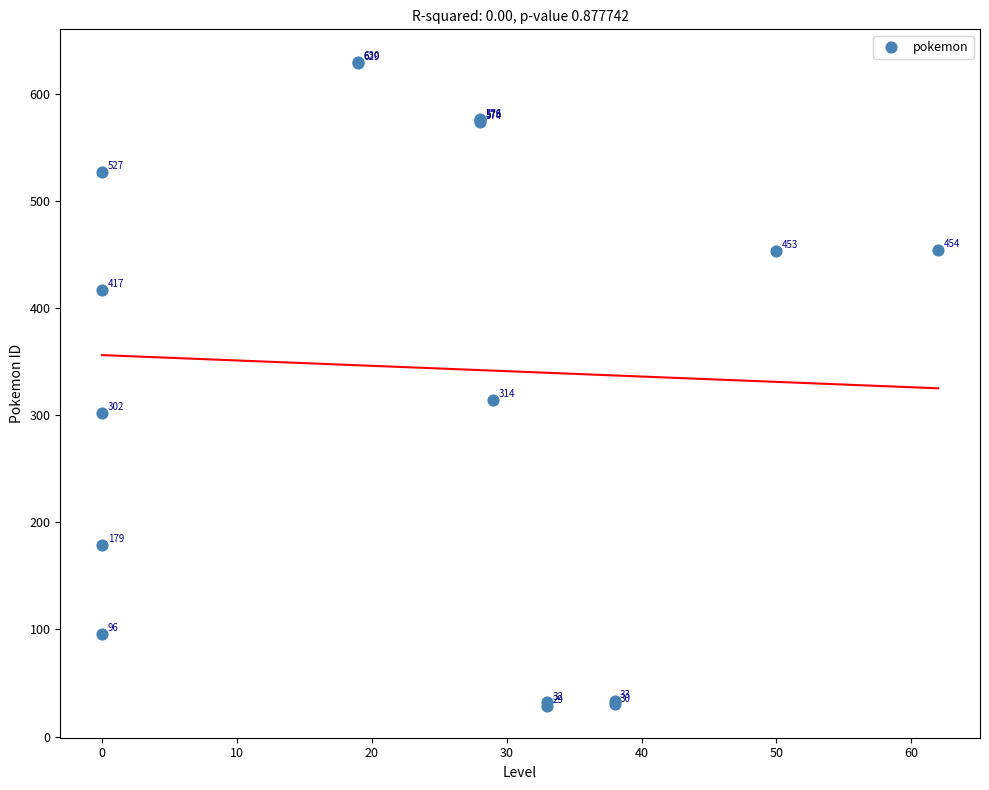

What Y value in the scatter plot is closest to 329?

314